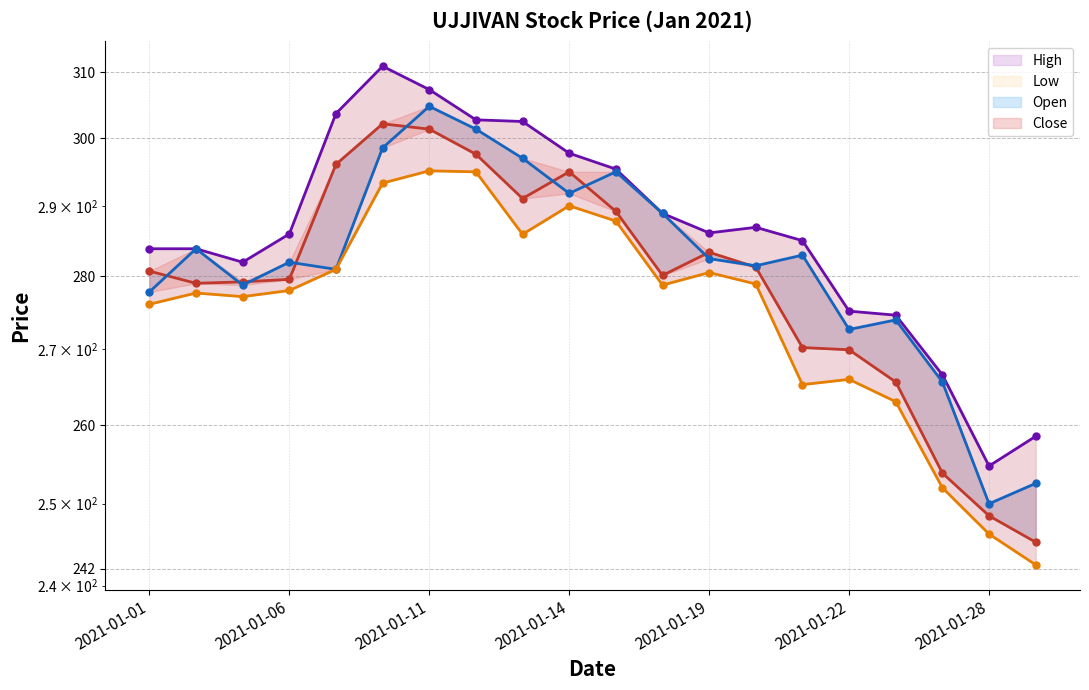

What is the sum of all Low values?

5510.9